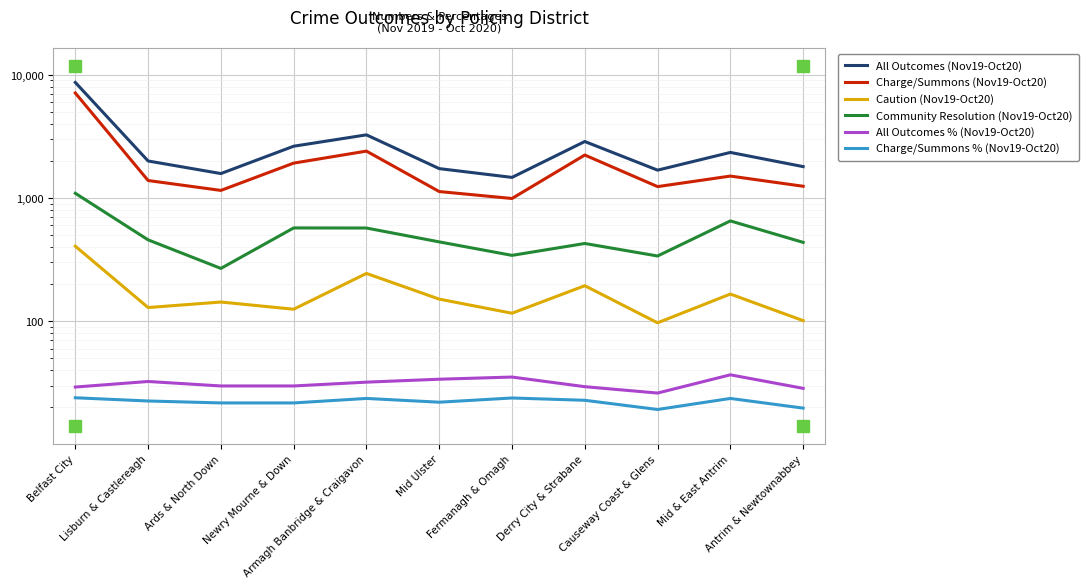

What is the difference between the maximum and minimum values in the Charge/Summons % (Nov19-Oct20) series?

4.7